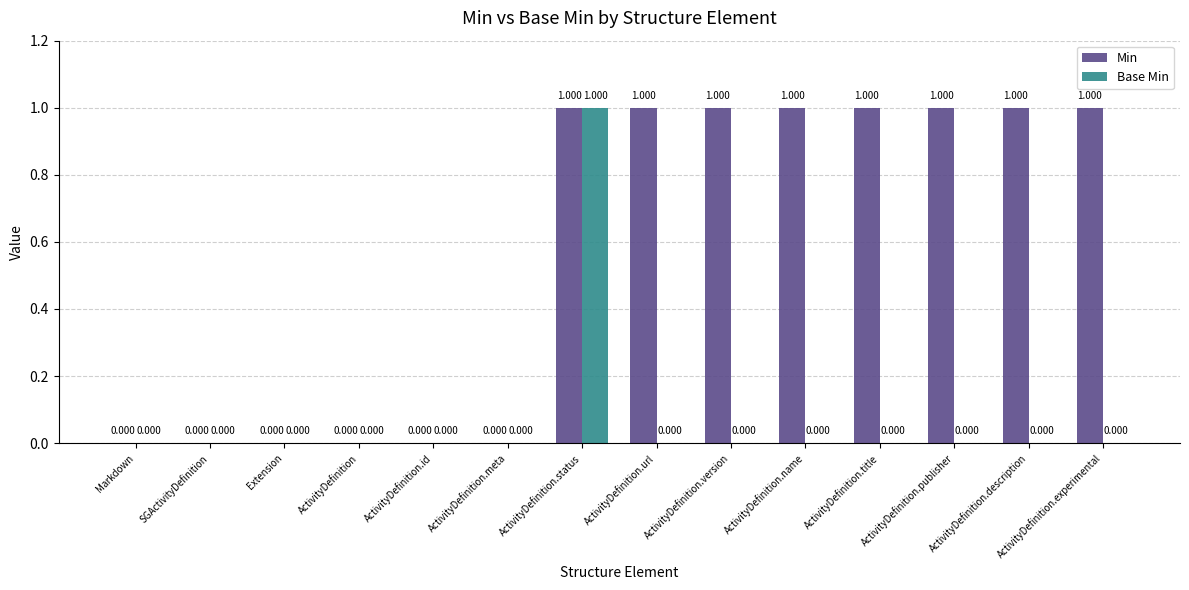

Which series changed the most between ActivityDefinition and ActivityDefinition.title?

Min